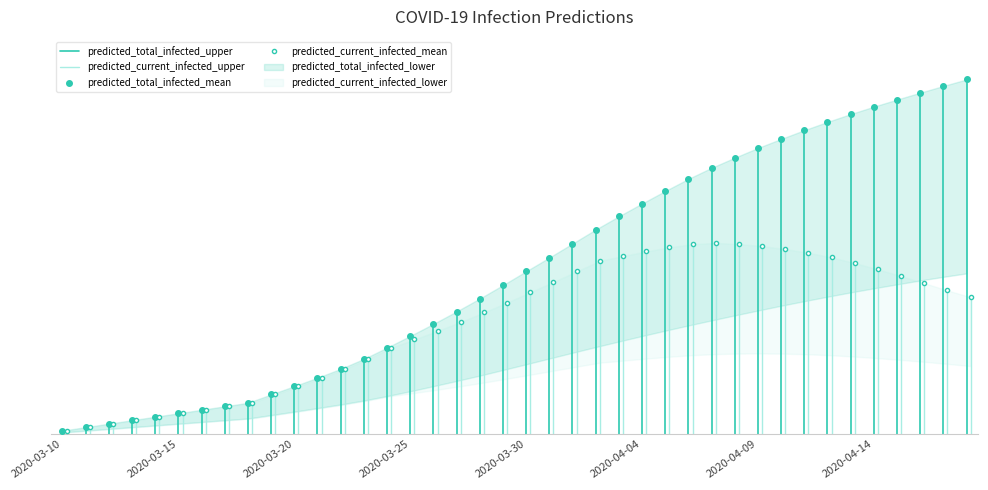

Which series has the largest range (max minus min)?

predicted_total_infected_upper